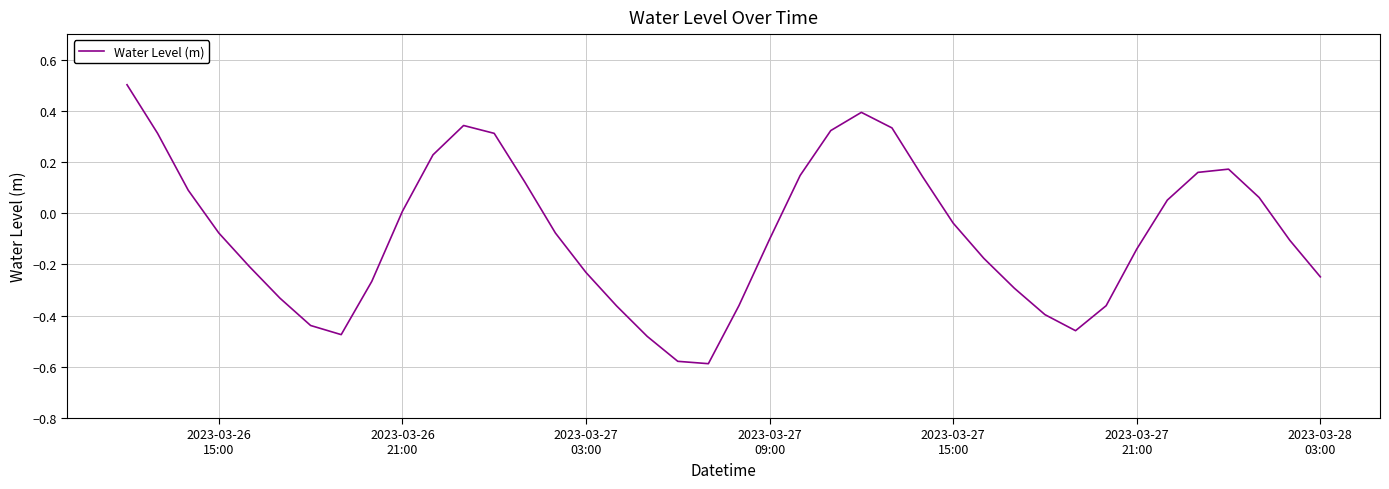

What is the difference between the maximum and minimum values?

1.1